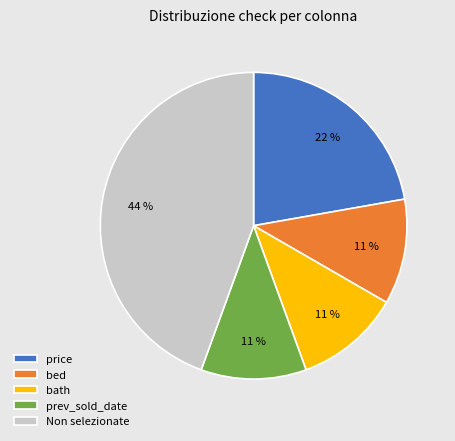

Approximately how many times larger is the value at prev_sold_date compared to price?

0.5